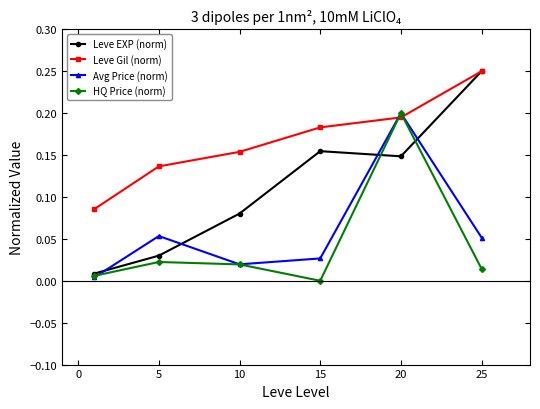

Which series has the largest total across all categories?

Leve Gil (norm)